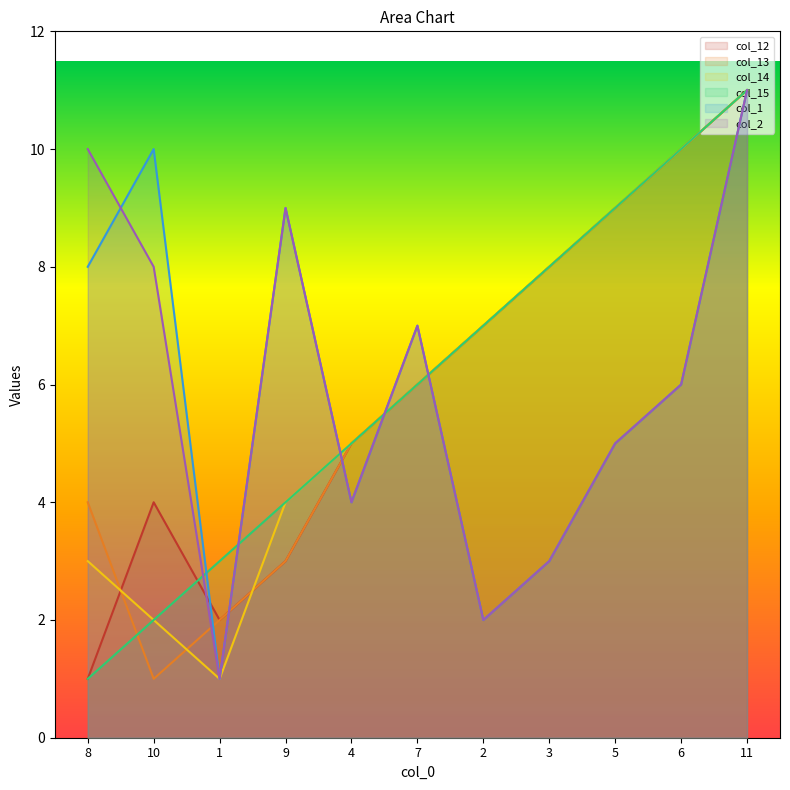

At which category does col_13 reach its first local valley?

10